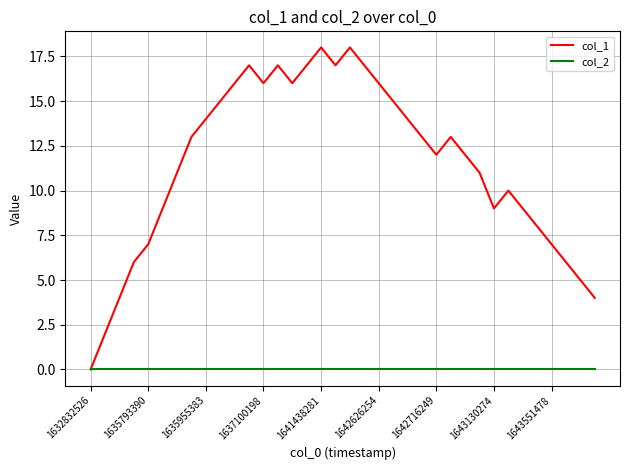

Which series has the largest range (max minus min)?

col_1